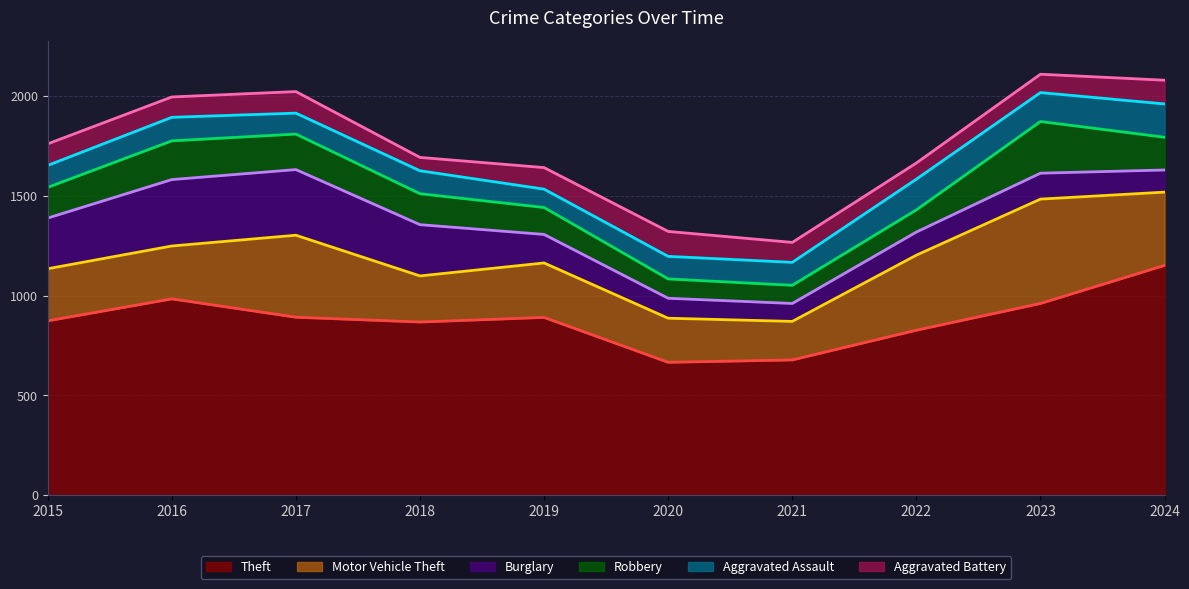

True or false: Robbery has more than 0 points higher than both neighbors.

True